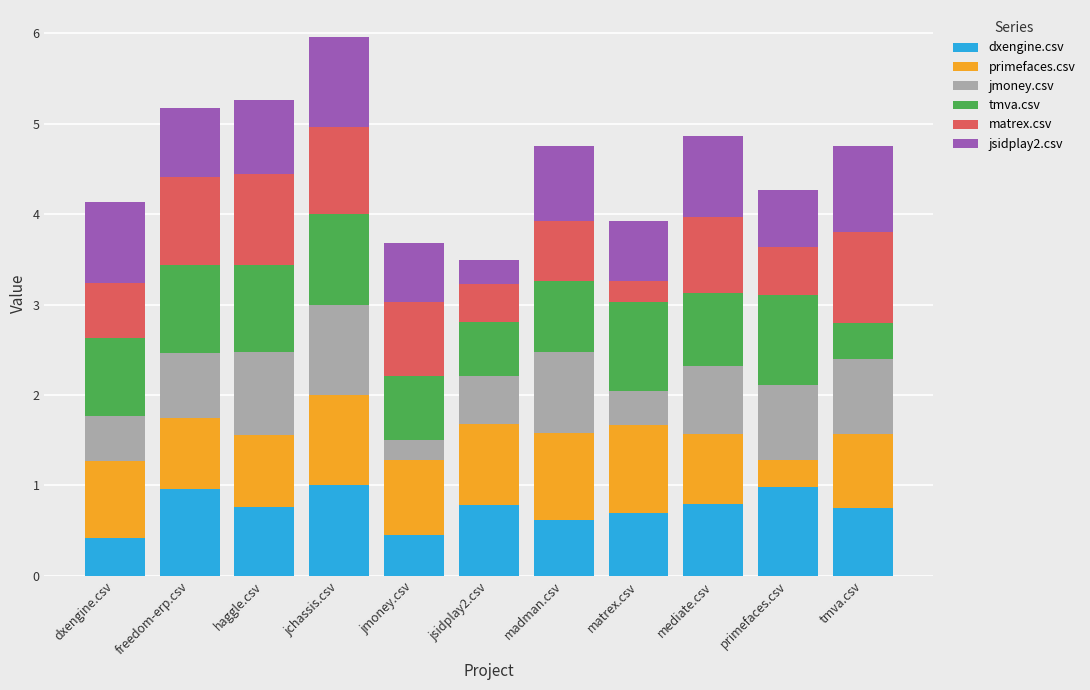

What is the minimum value for dxengine.csv?

0.4